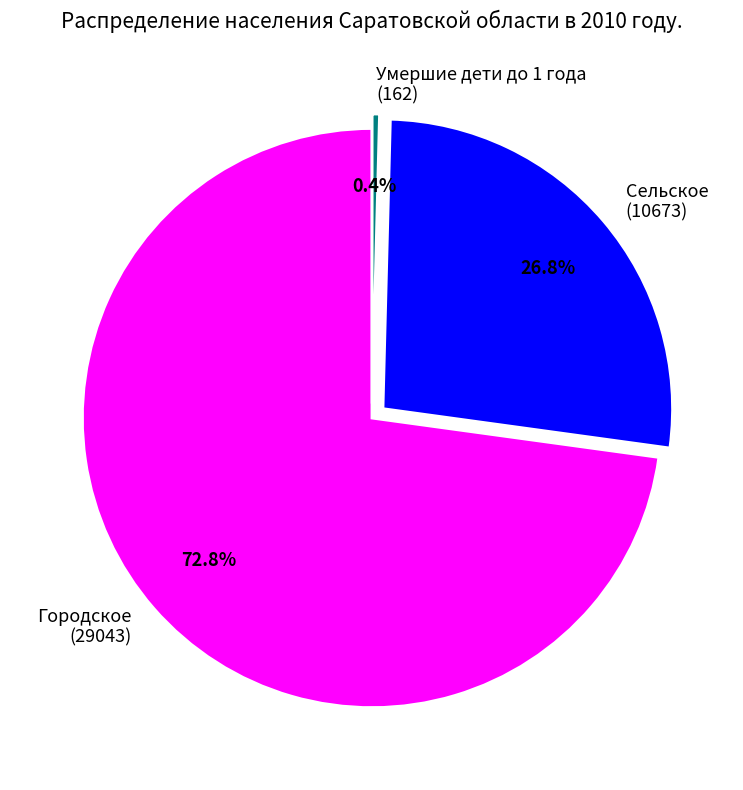

What is the smallest slice in the pie chart?

Умершие дети до 1 года